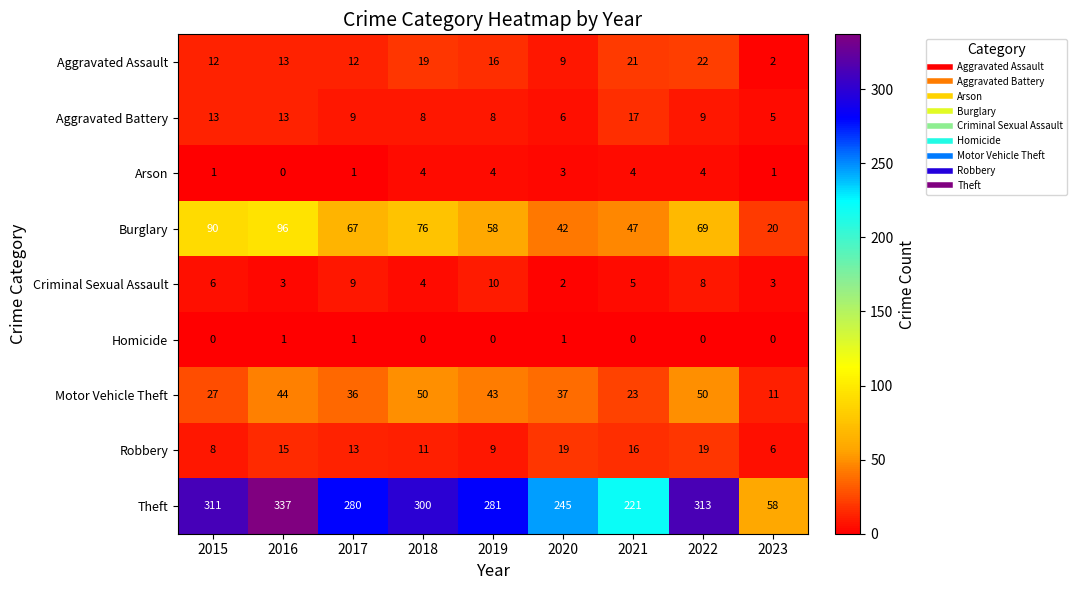

Which series has the widest spread of values?

Theft